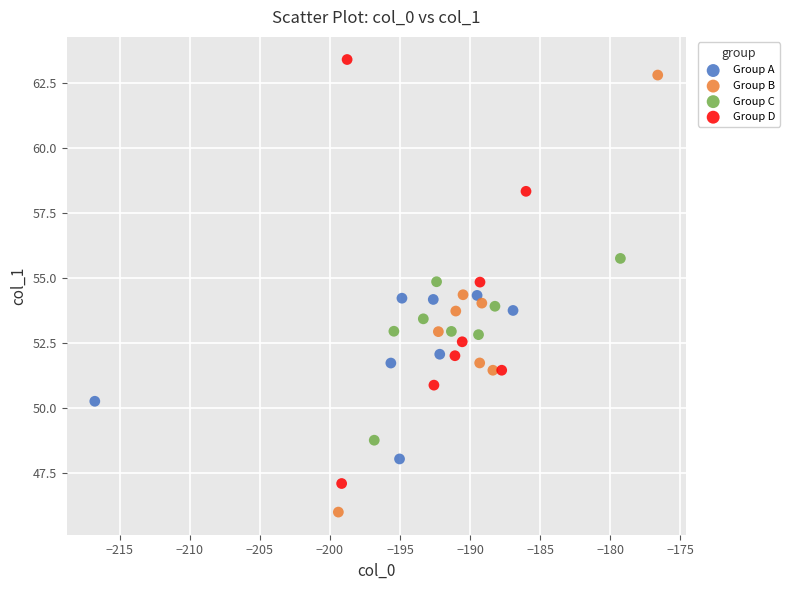

Which series contains the lowest Y value?

Group B